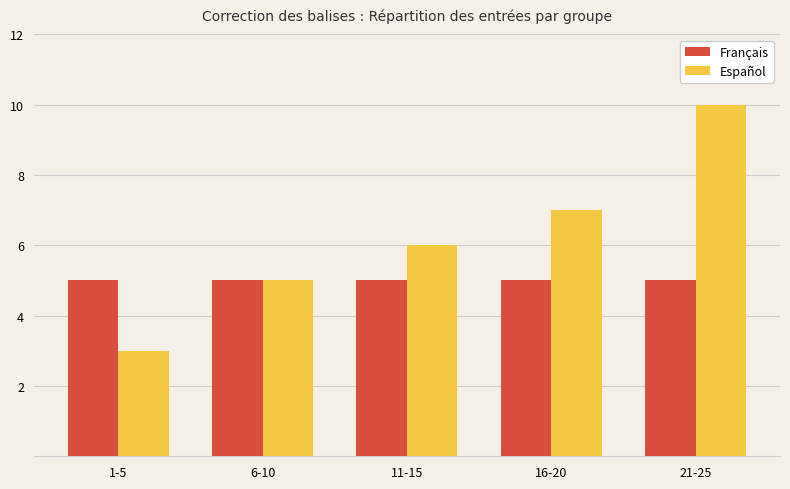

List the series in order of their peak value, highest first.

Español, Français